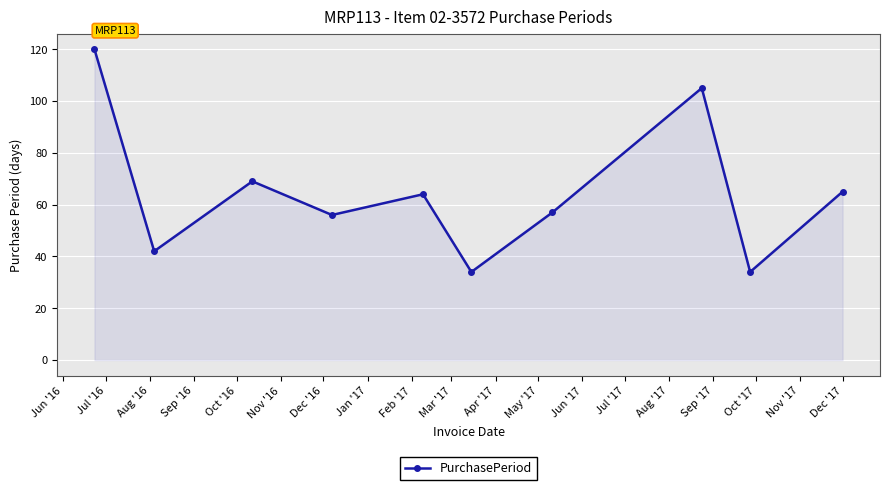

What is the greatest value displayed?

120